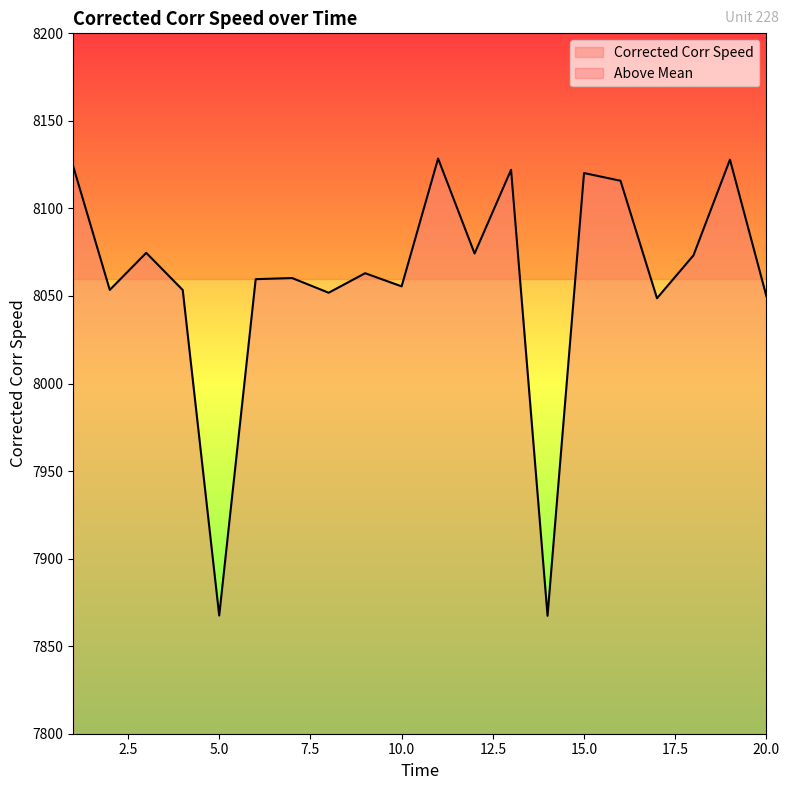

How many categories are shown in the chart?

20